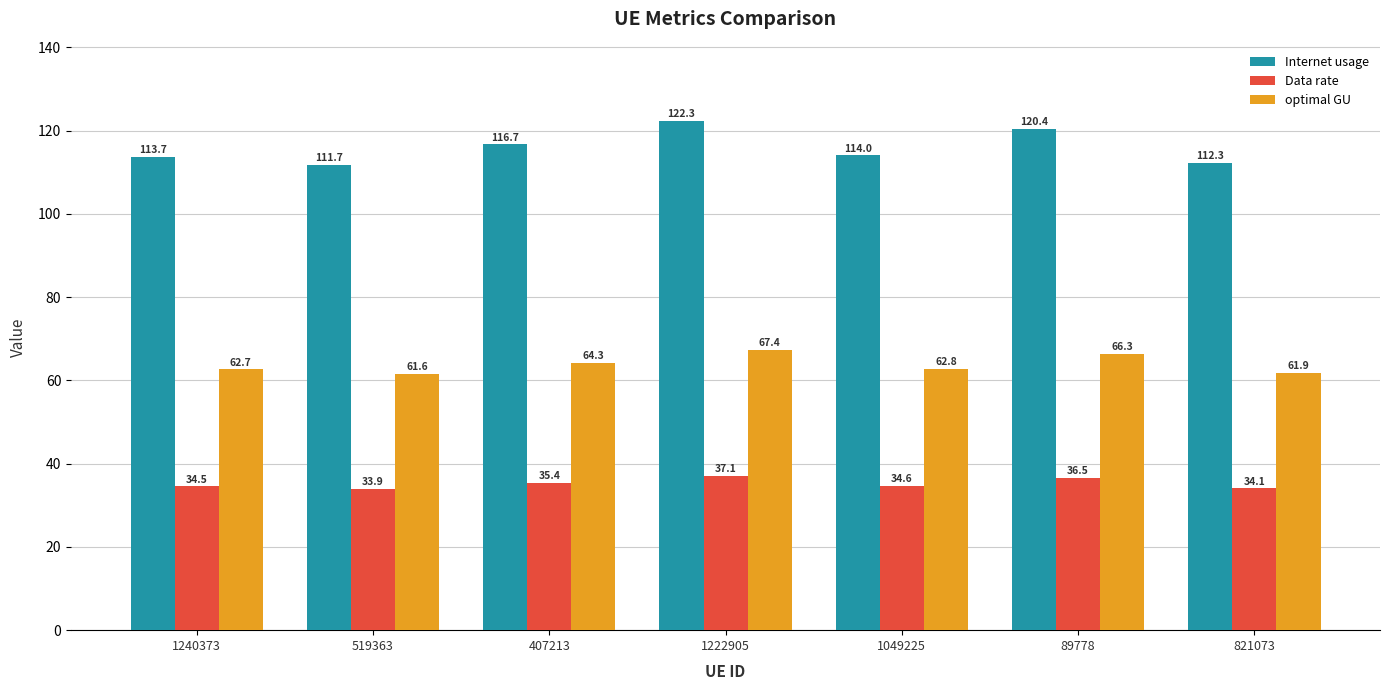

True or false: Data rate has a value of 37.1 at 1222905.

True